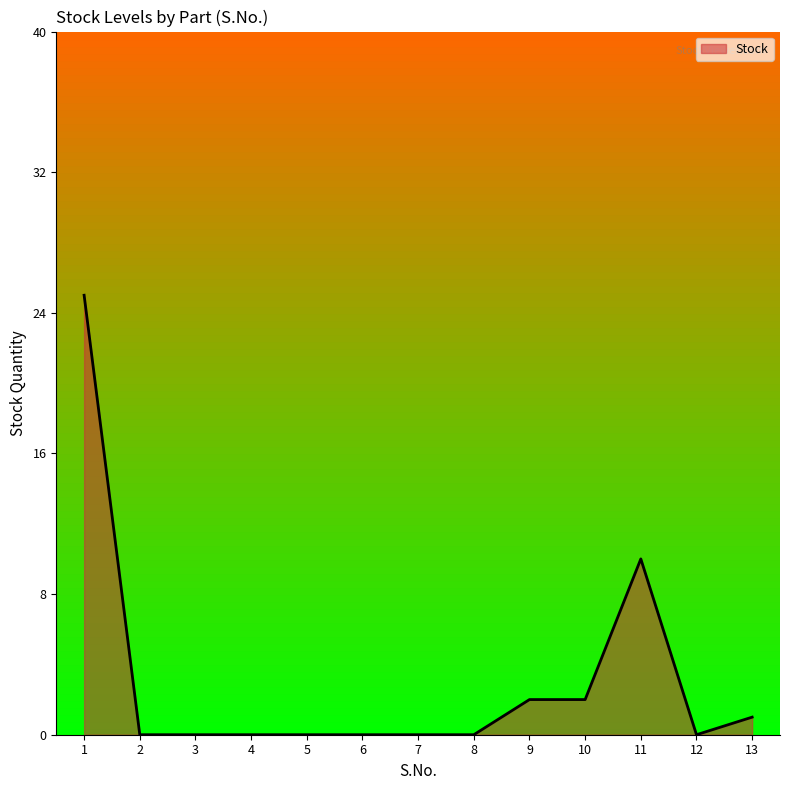

Does the chart have visible grid lines?

No